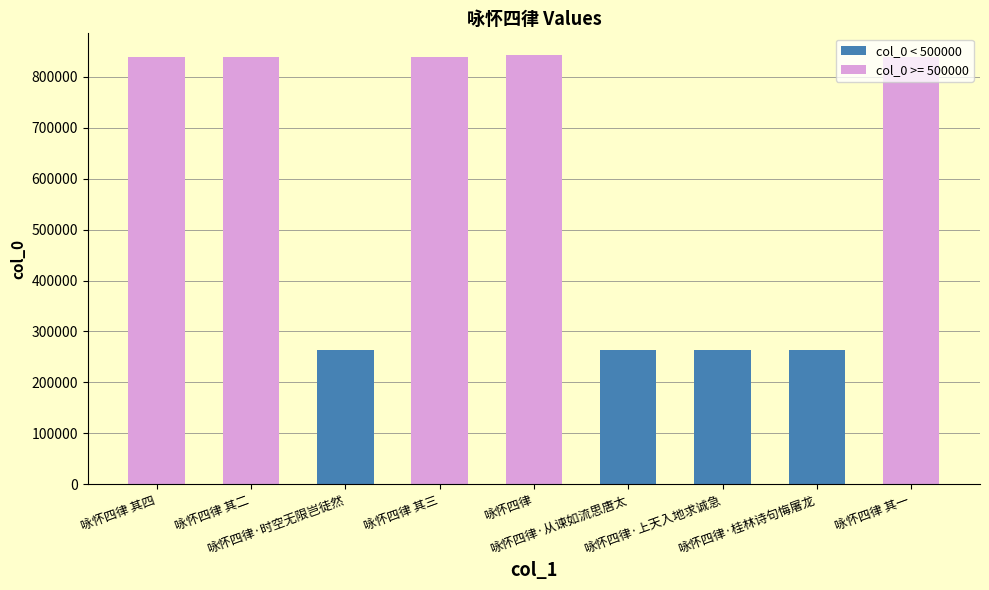

What is the value of the 7th bar from the left?

263009